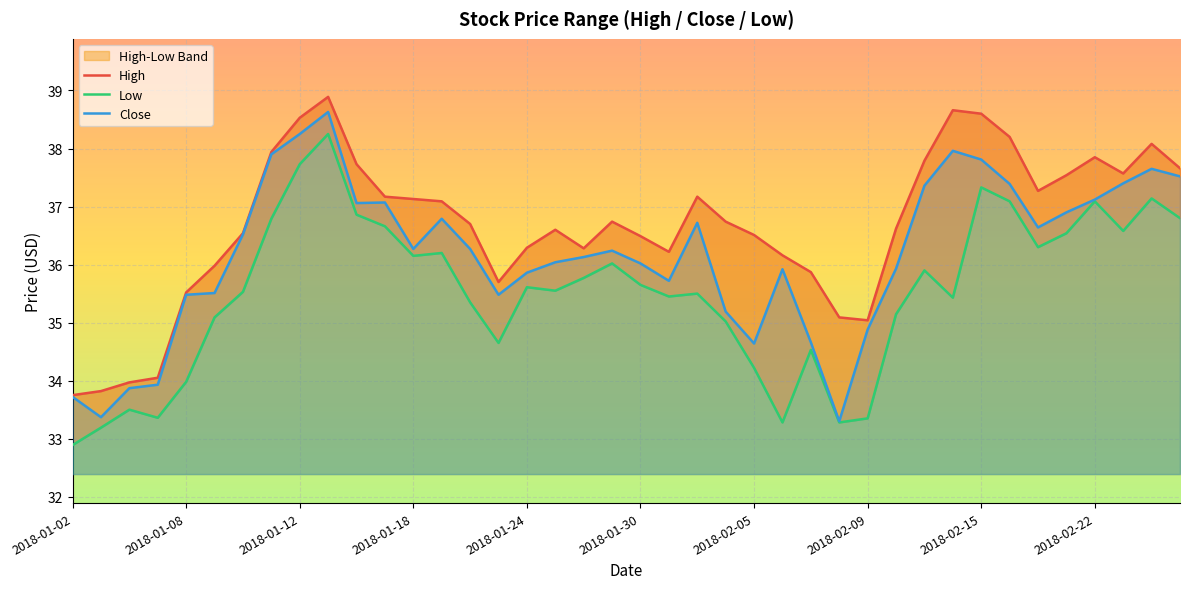

At which category does the chart reach its minimum across all series?

2018-01-02